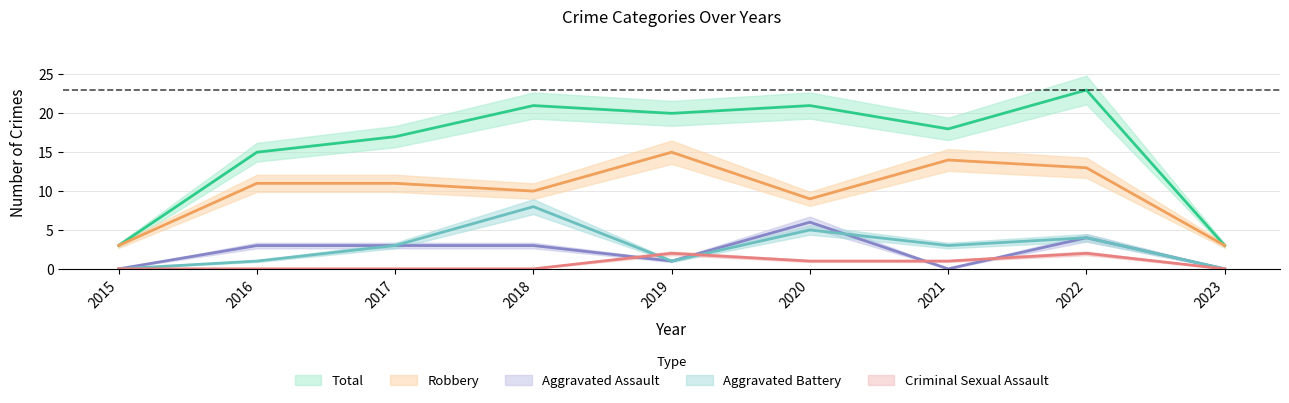

True or false: Aggravated Battery and Robbery intersect in this chart.

False